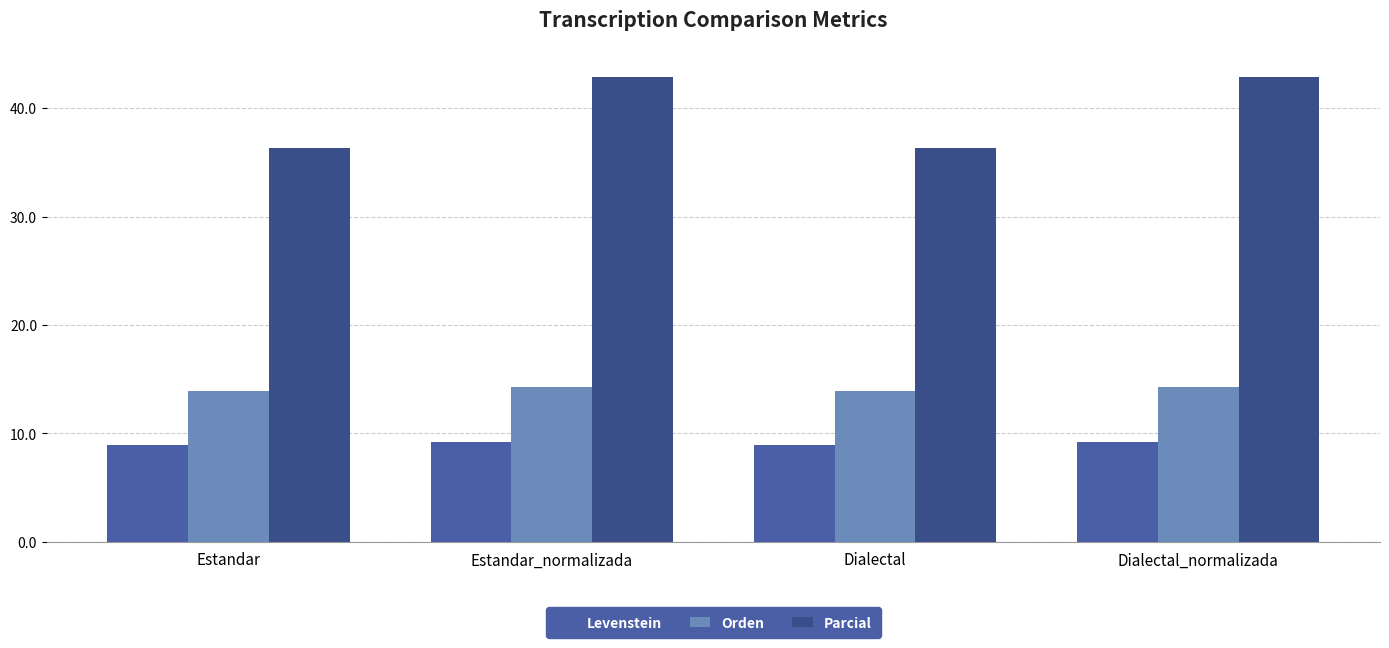

What is the label of the 2nd bar from the right?

Dialectal